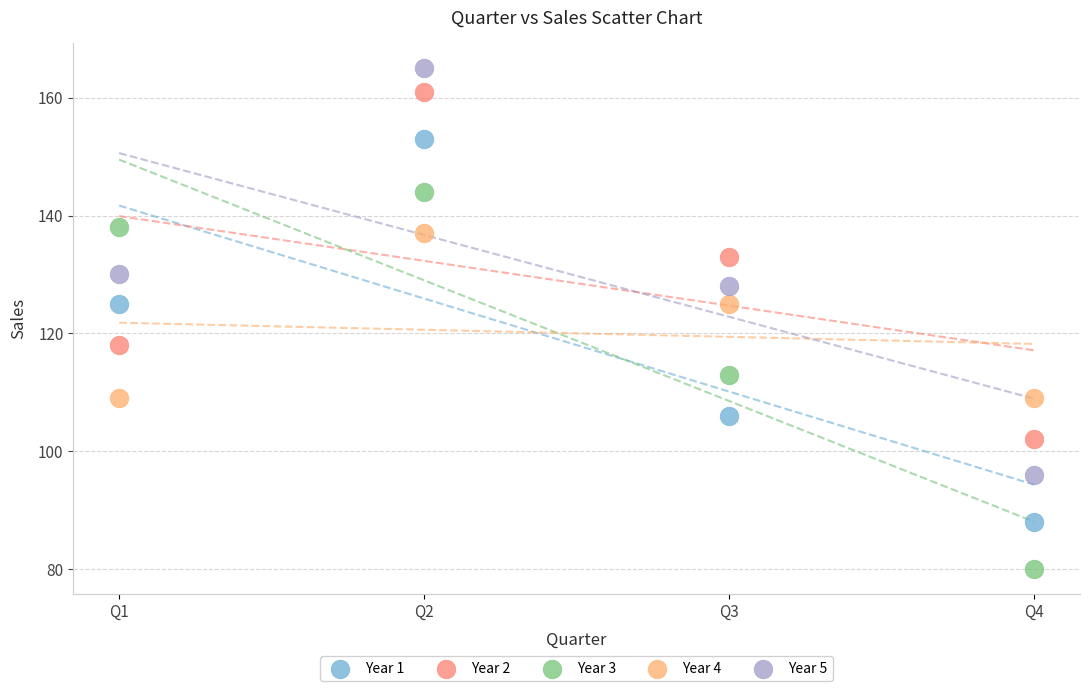

Across all data points, what is the range of Y values (max minus min)?

85